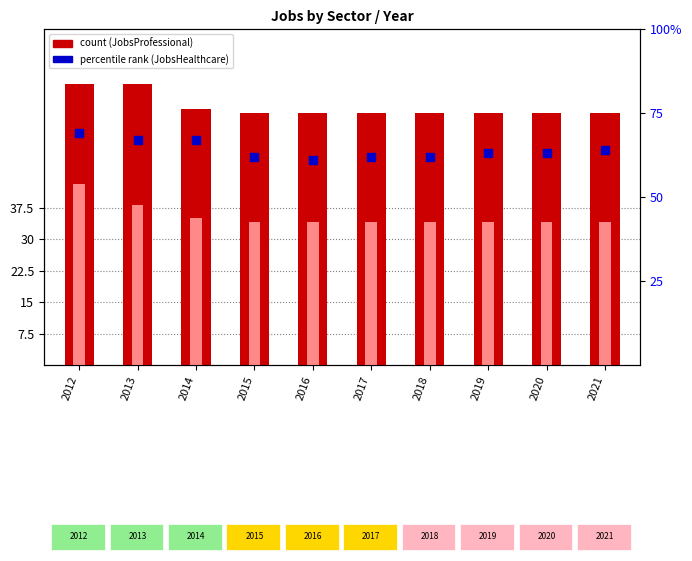

How many data points does each series have?

10